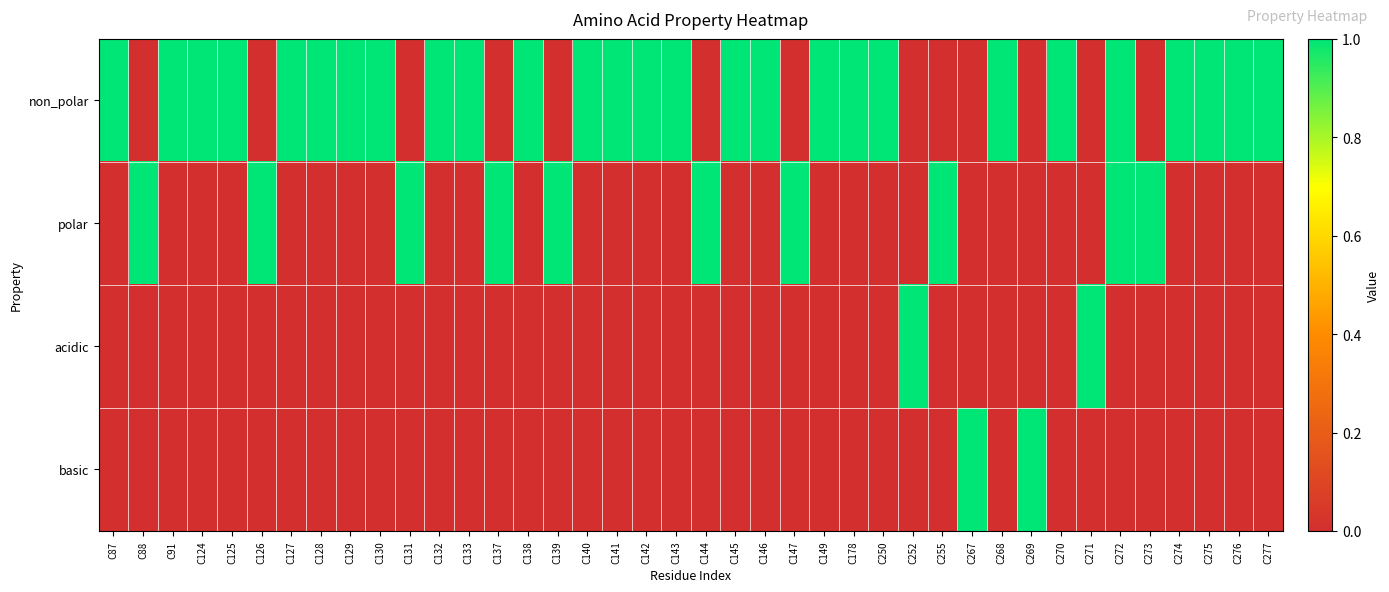

Which series has the widest spread of values?

non_polar